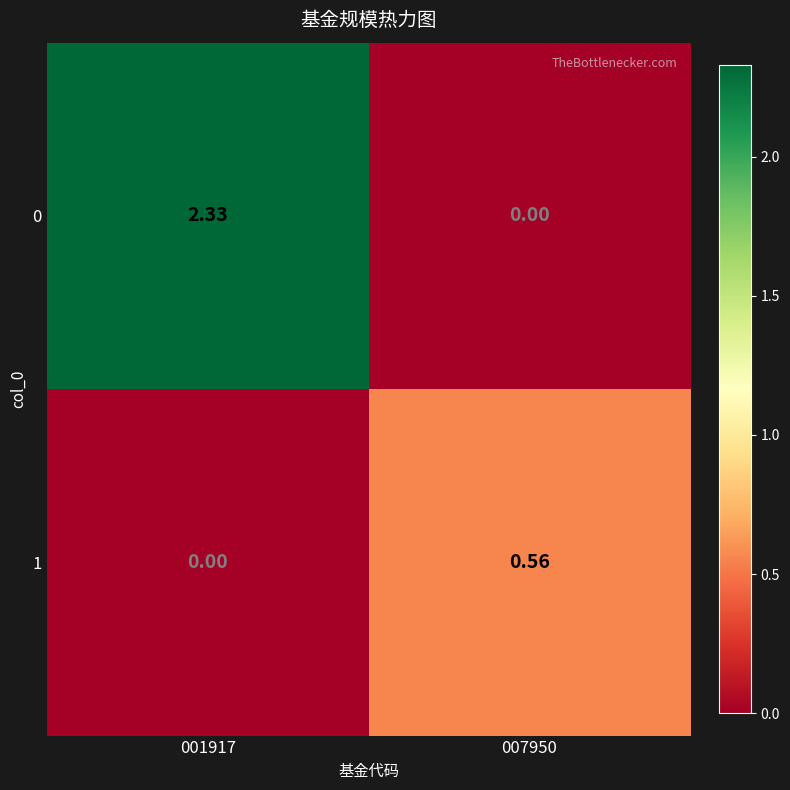

Is the value of 1 at 007950 greater than the value of 0 at 007950?

Yes